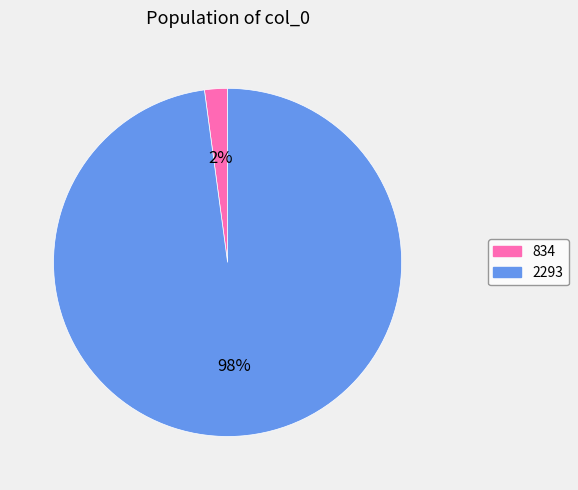

Rank the categories by value from lowest to highest.

834, 2293